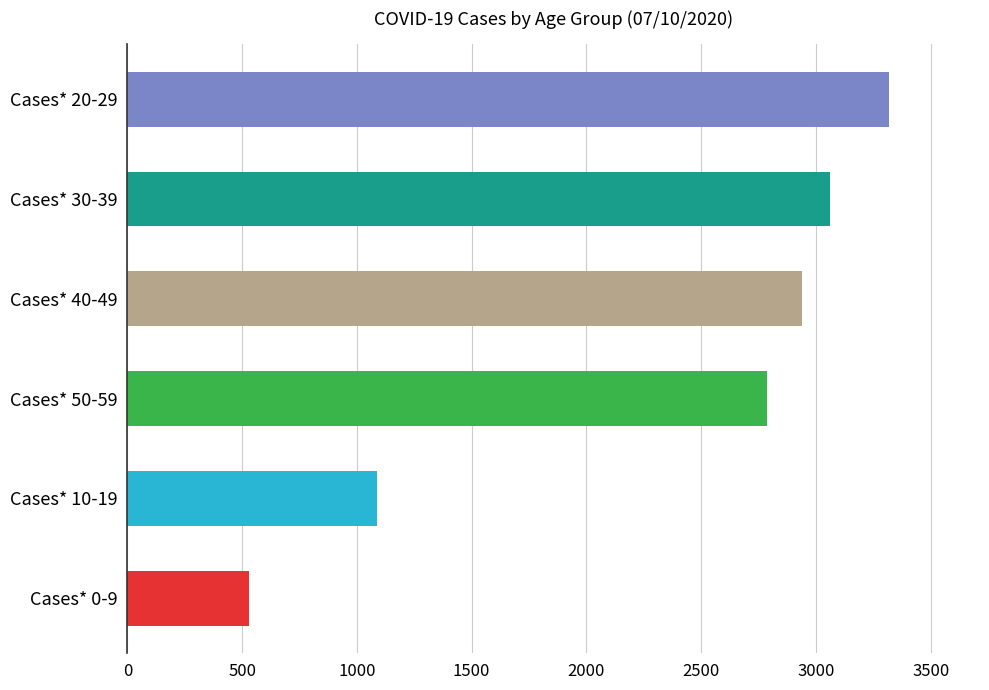

The value at Cases* 0-9 is 948. True or false?

False